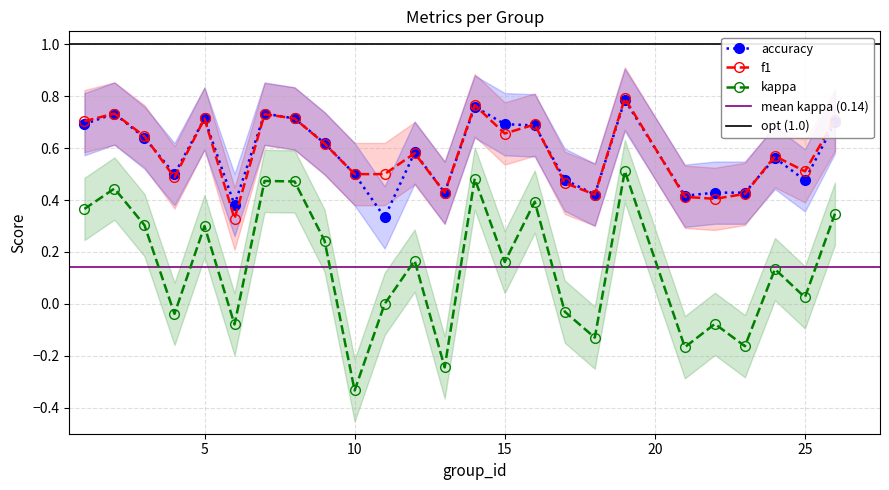

Does the chart have visible grid lines?

Yes